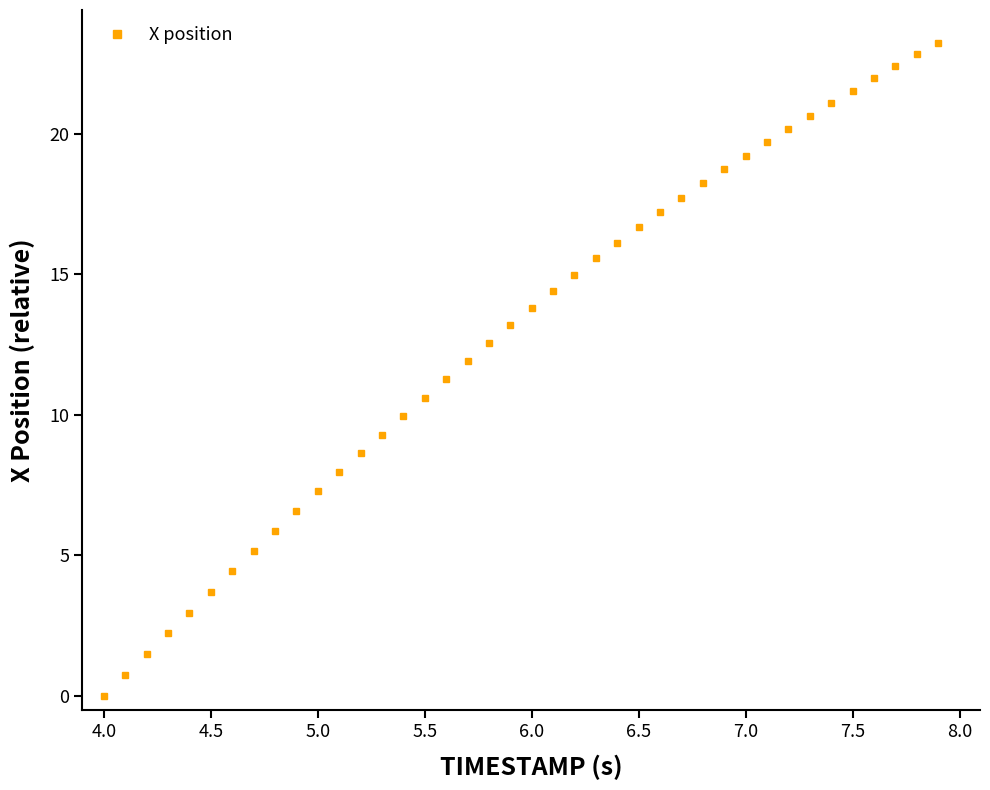

What is the maximum value shown in the chart?

23.2